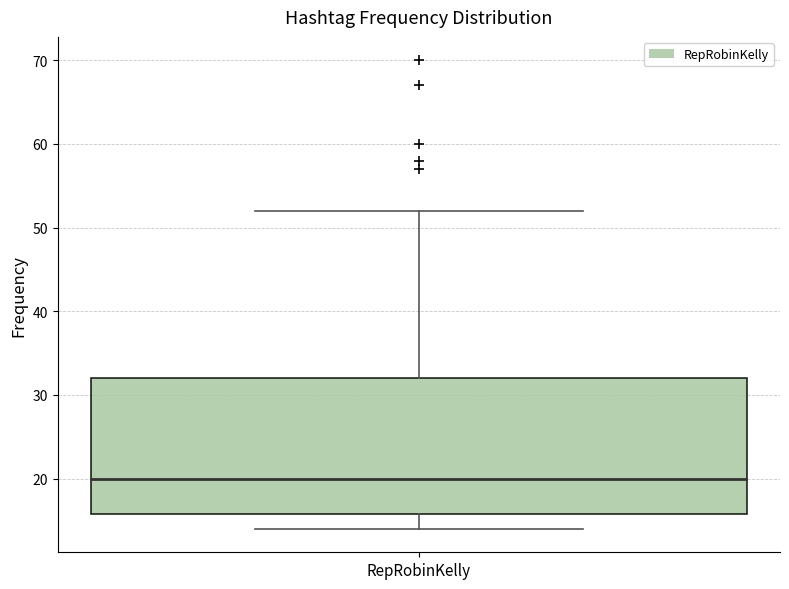

Where is the lower edge of the box for RepRobinKelly on the y-axis? The values are not printed on the chart, so give them approximately, as read against the axis.

16